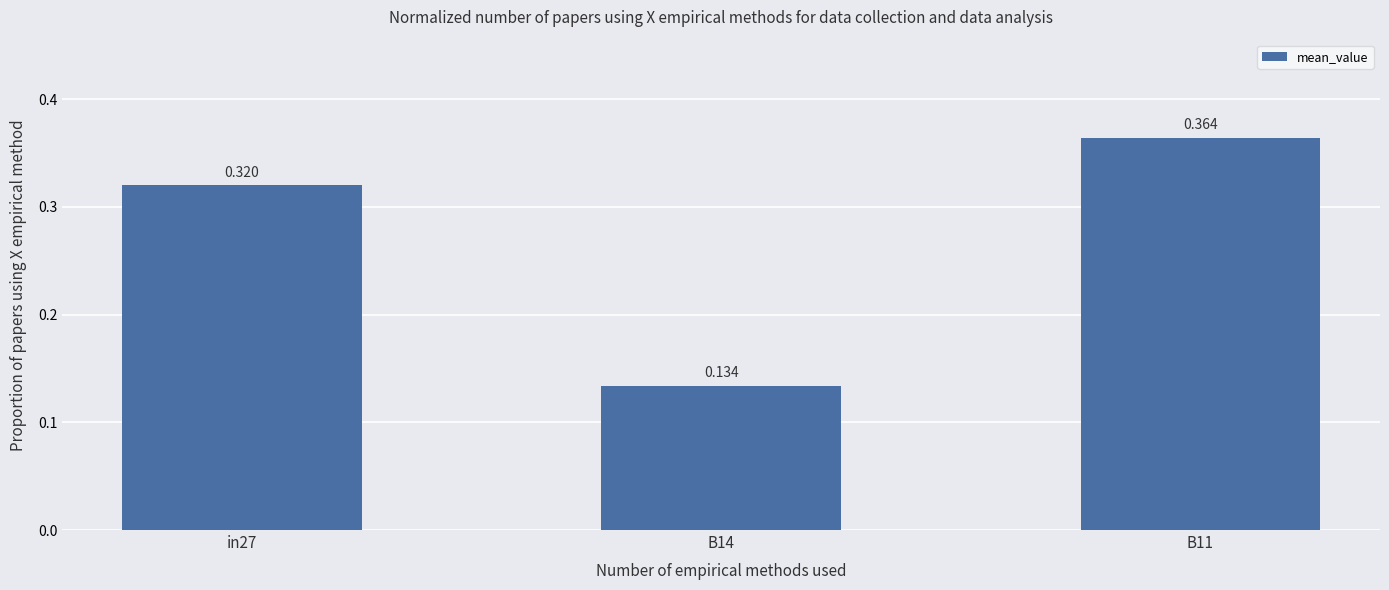

What is the label of the 1st bar from the left?

in27